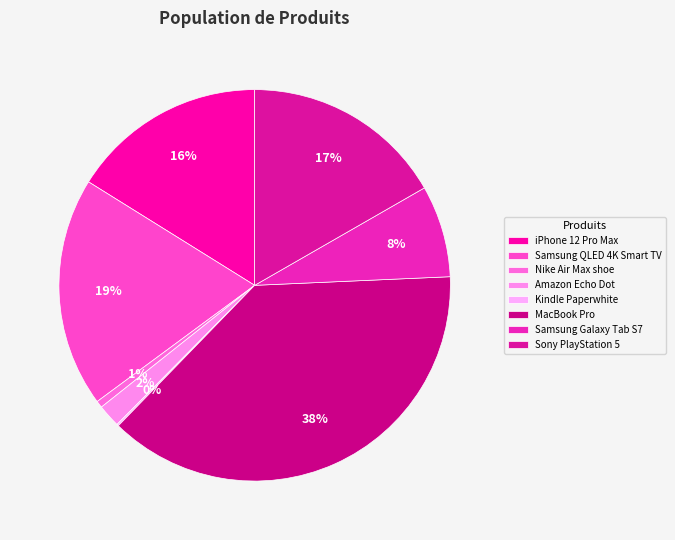

Which has a higher value, iPhone 12 Pro Max or Samsung QLED 4K Smart TV?

Samsung QLED 4K Smart TV